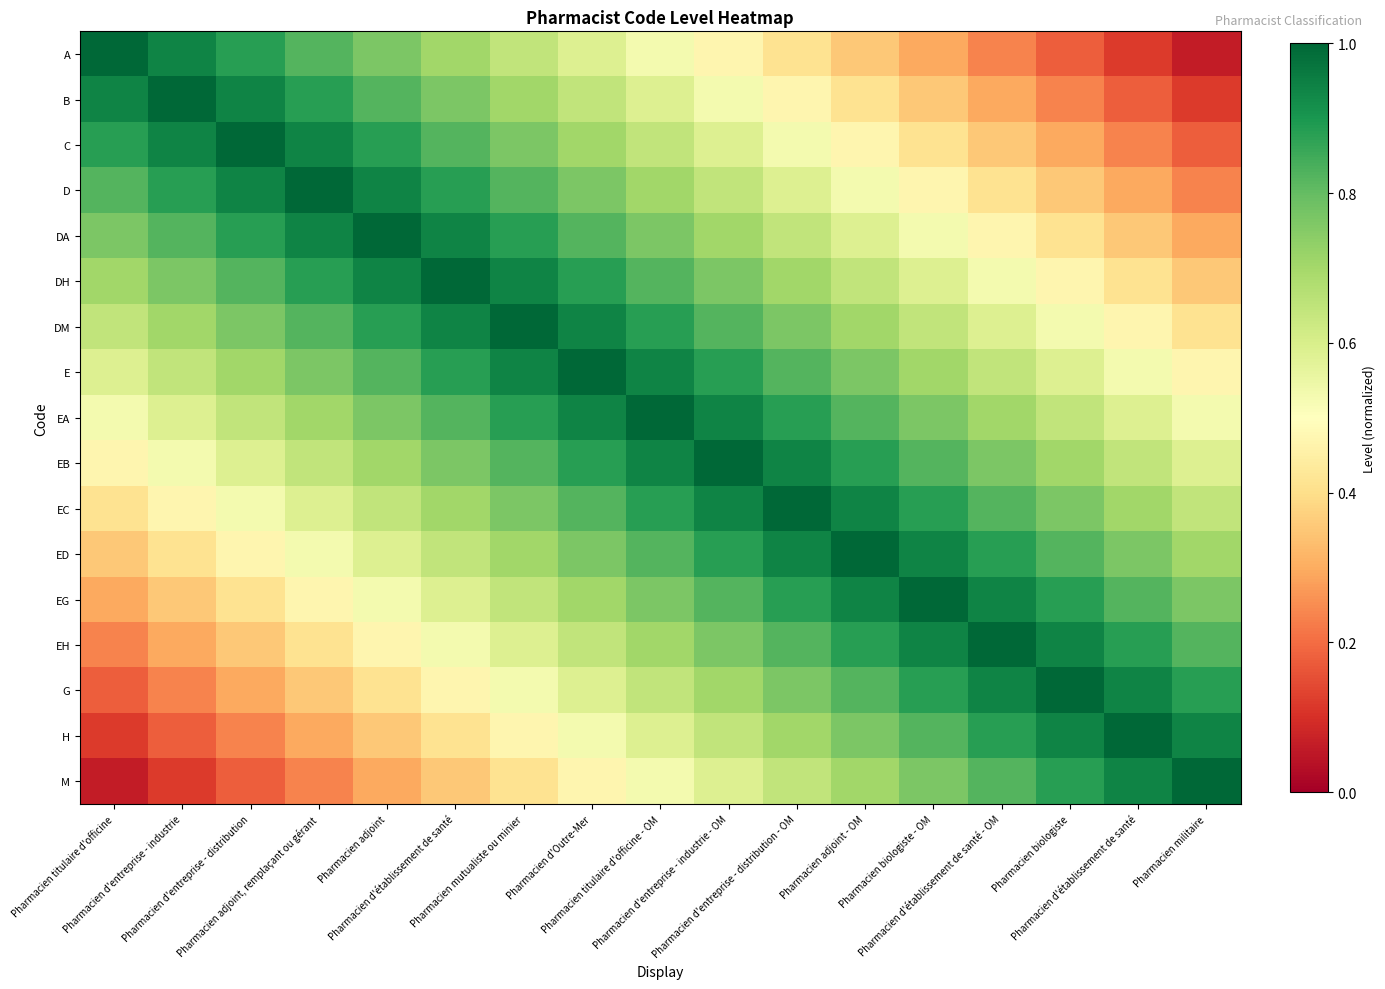

What is the difference between the highest and lowest values at Pharmacien titulaire d'officine?

0.9